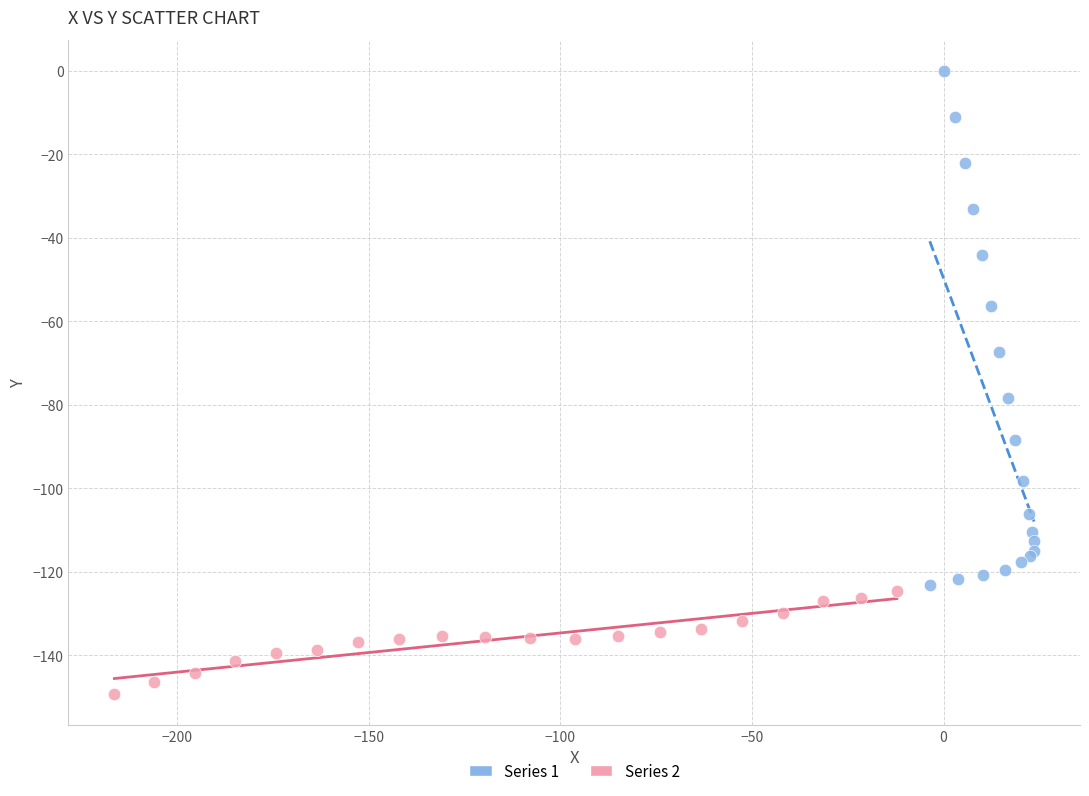

Which series has the widest spread of Y values?

Series 1